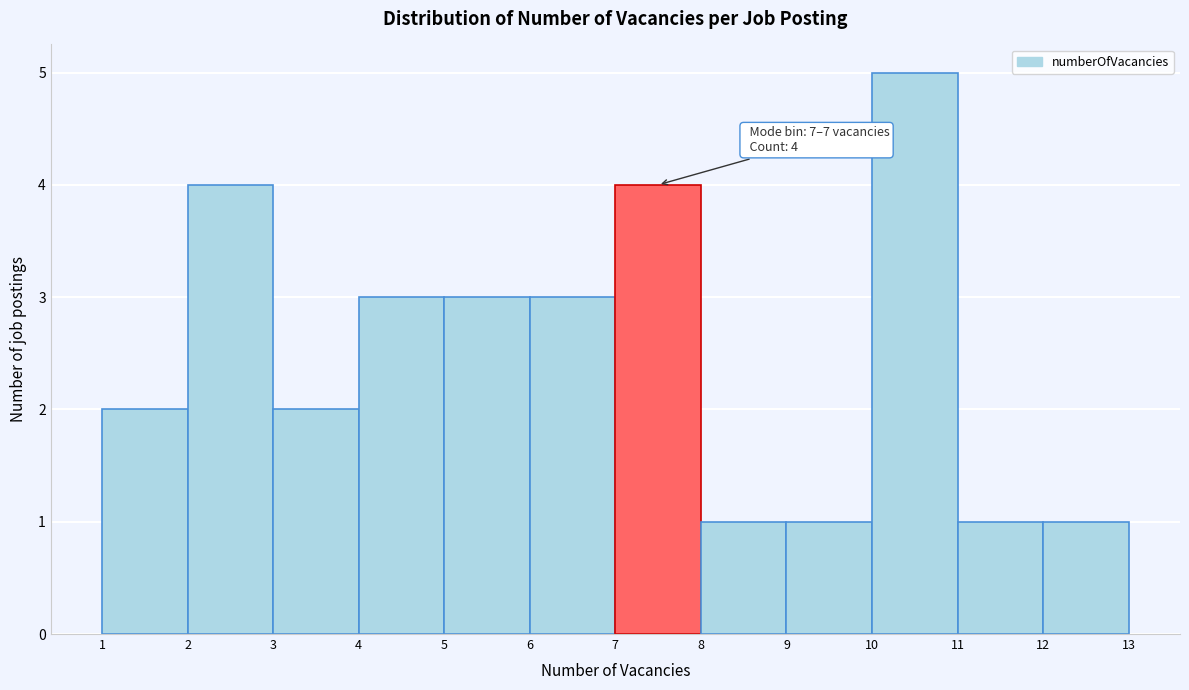

Over which range of the x-axis is the bar tallest?

10 to 11